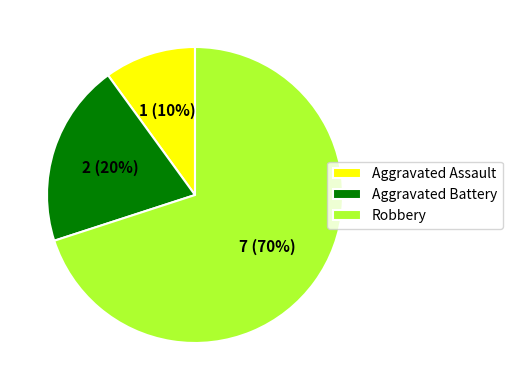

To the nearest percent, what is the combined percentage of Aggravated Battery and Robbery?

90%